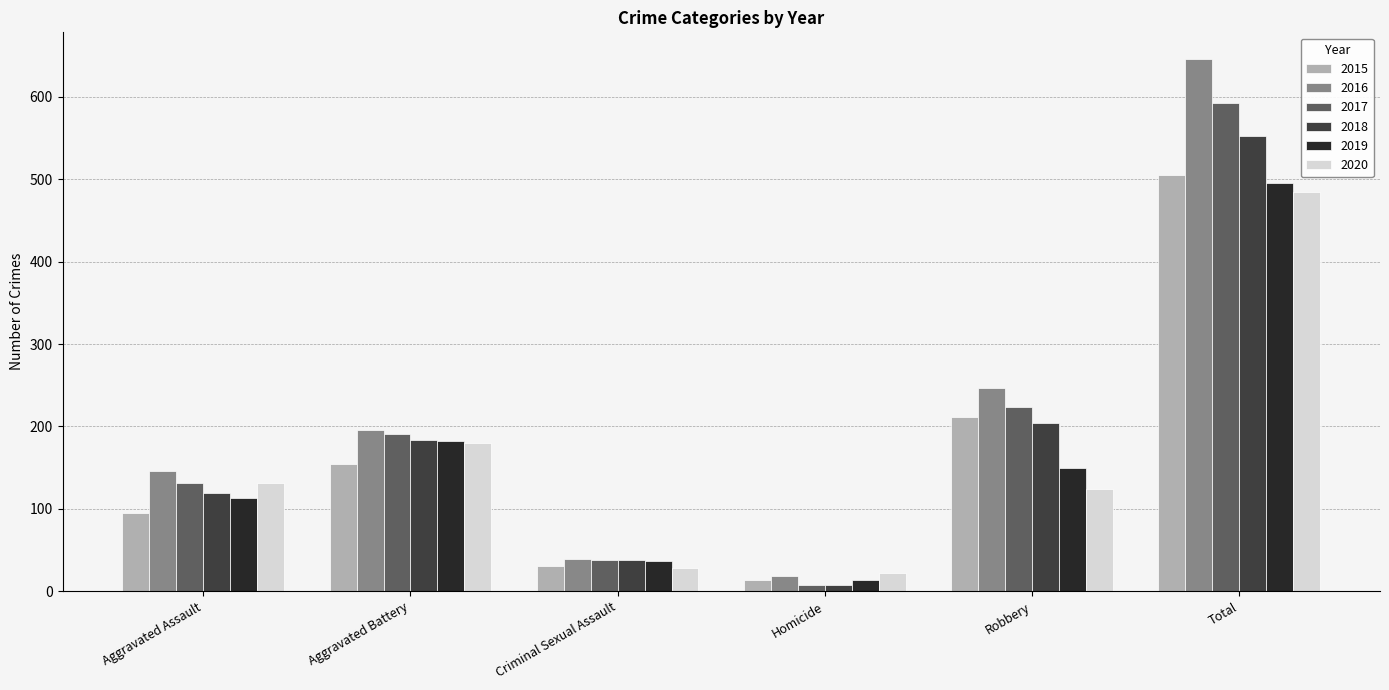

Which series has the largest range (max minus min)?

2016